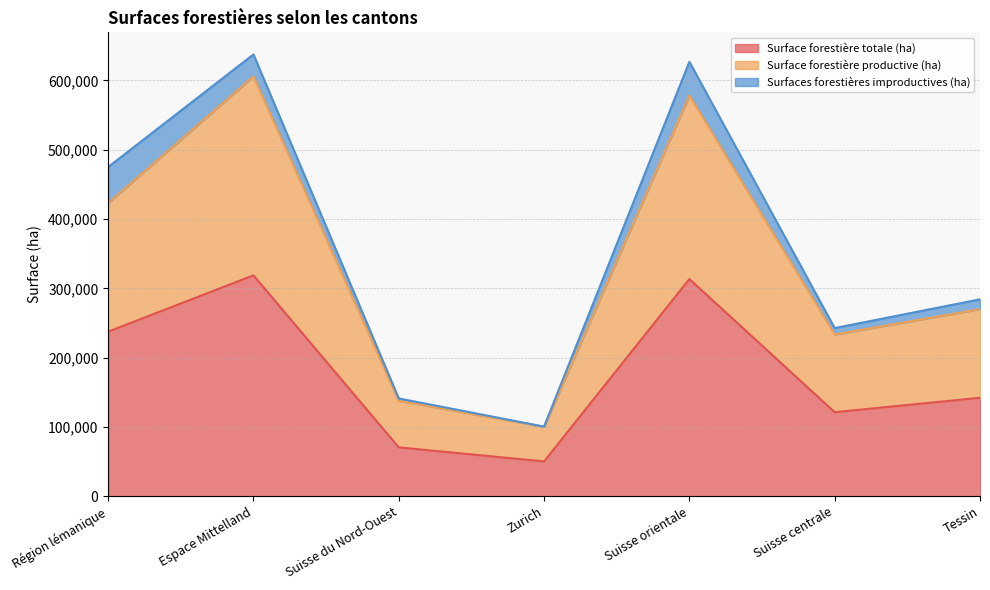

True or false: Surface forestière totale (ha) and Surface forestière productive (ha) intersect in this chart.

False